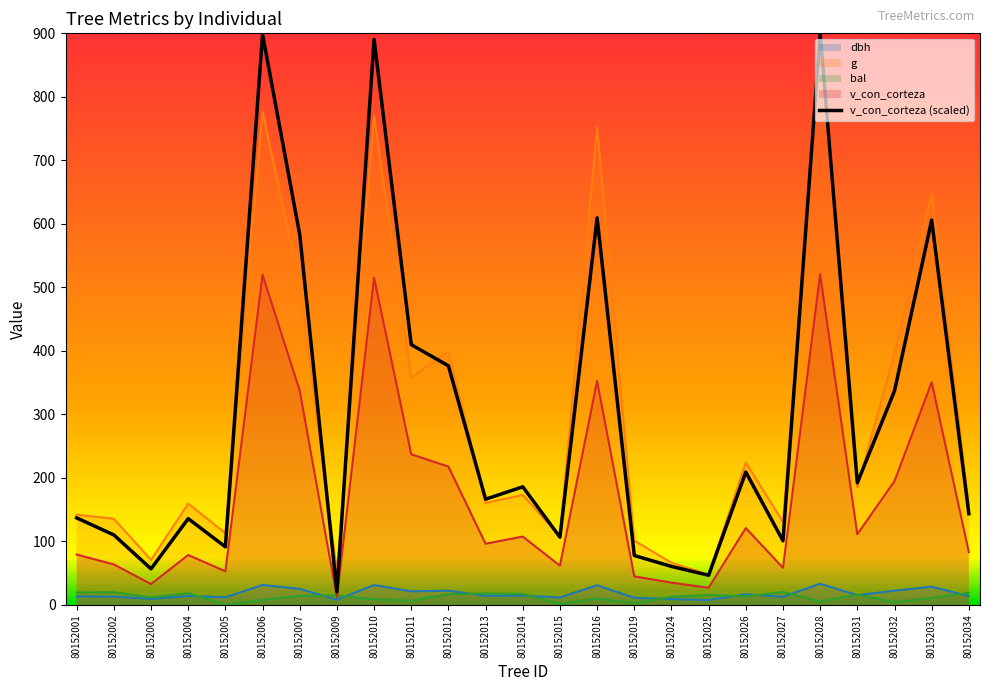

Does the chart have visible grid lines?

No